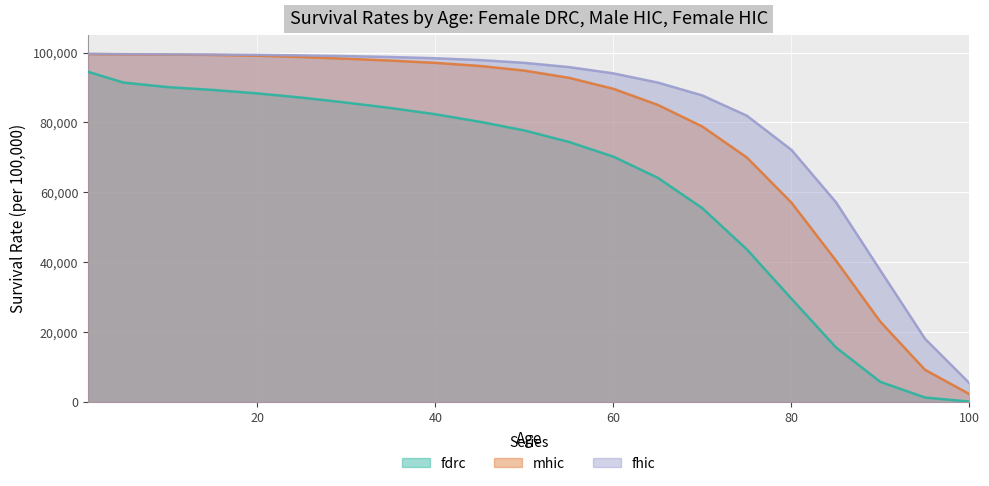

How many lines are shown in the chart?

3